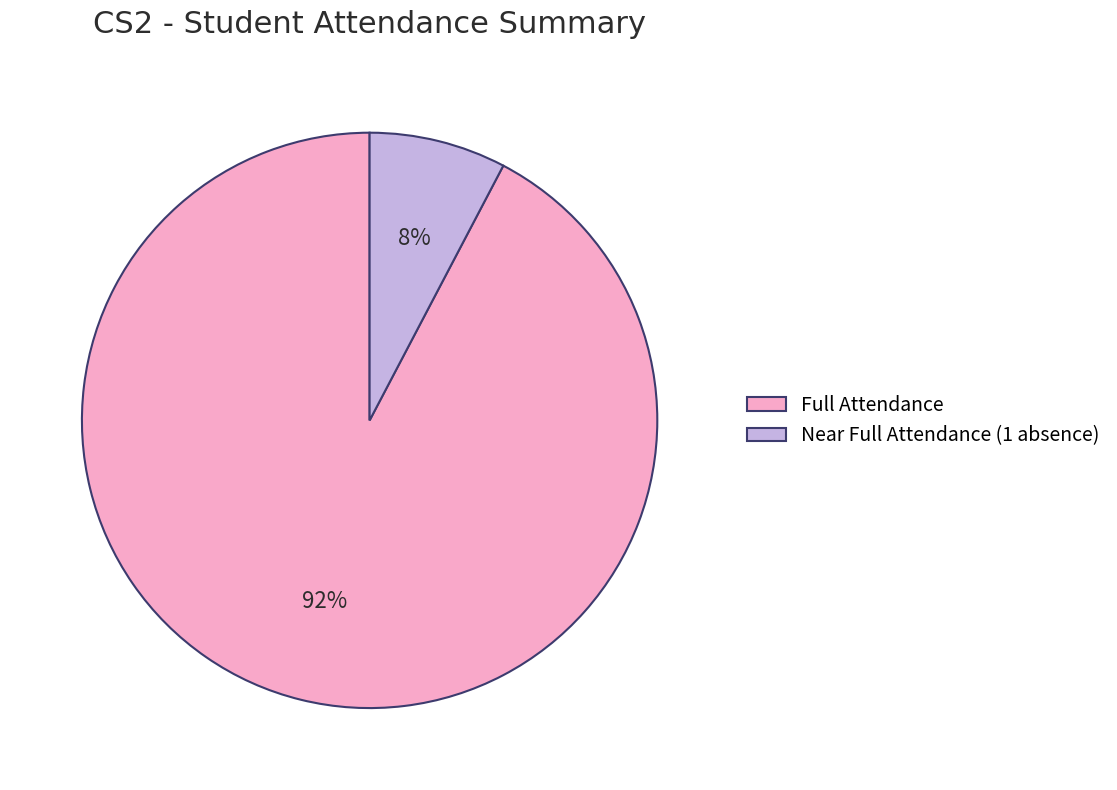

Which category has the biggest portion of the pie?

Full Attendance